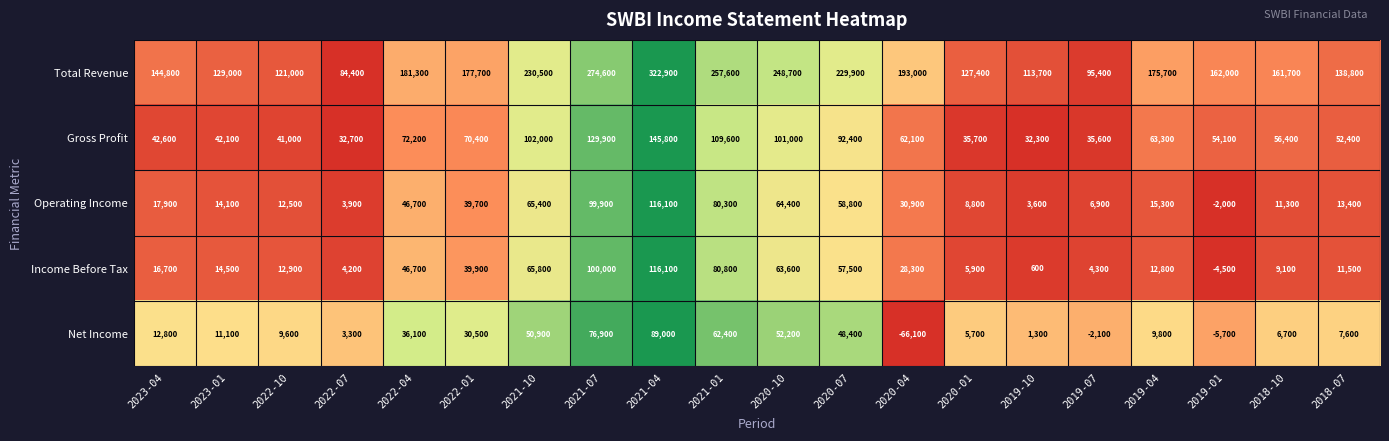

What is the sum of all Income Before Tax values?

686700